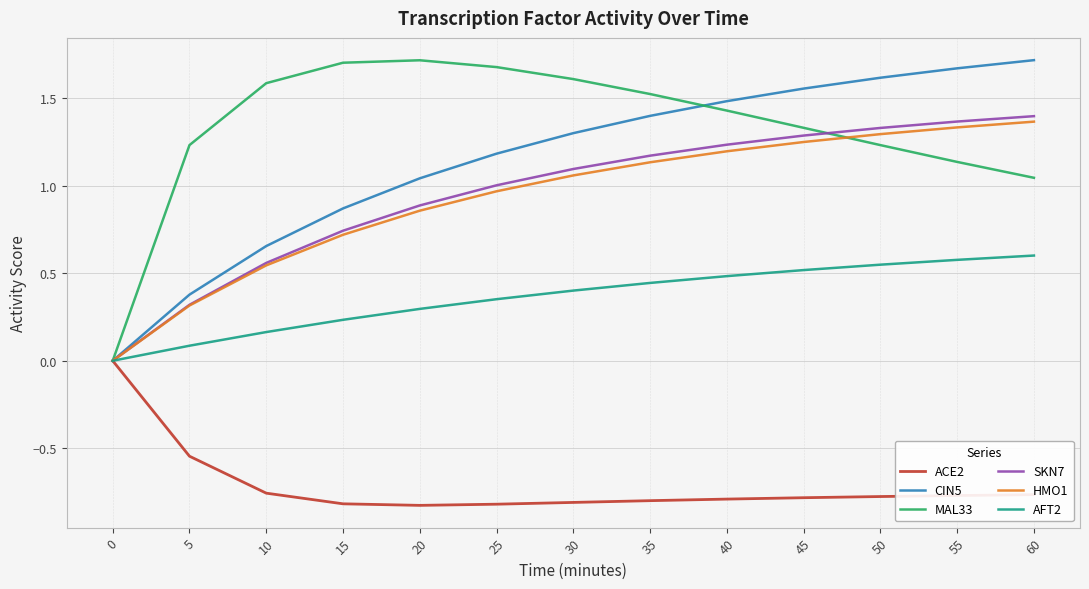

List the labels in order of HMO1 value, largest first.

60, 55, 50, 45, 40, 35, 30, 25, 20, 15, 10, 5, 0